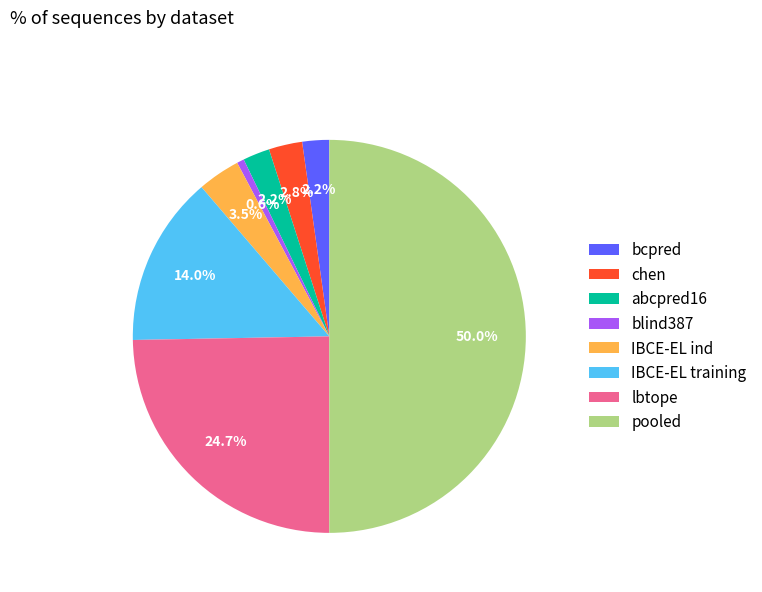

How many slices are in this pie chart?

8